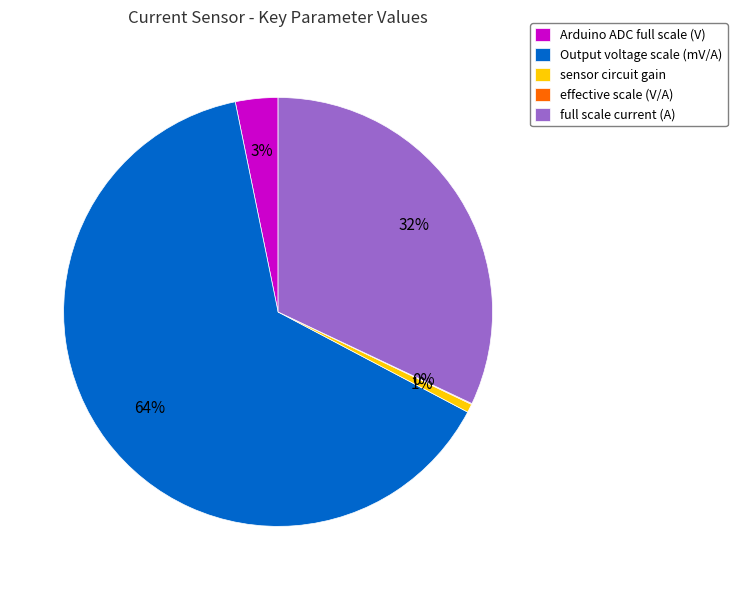

The Output voltage scale (mV/A) slice represents 52% of the pie. True or false?

False